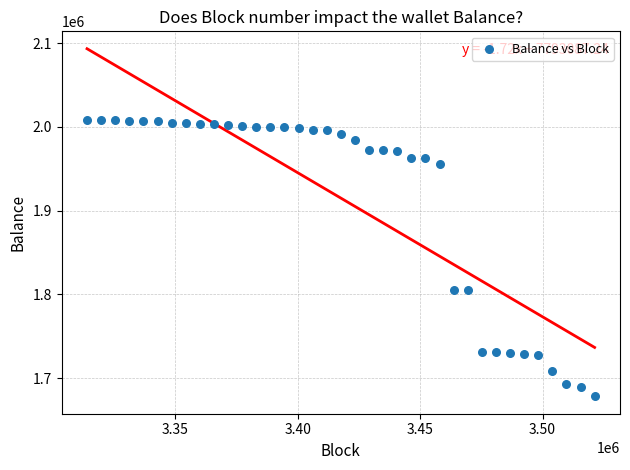

What is the range of Y values (max minus min)?

330144.0